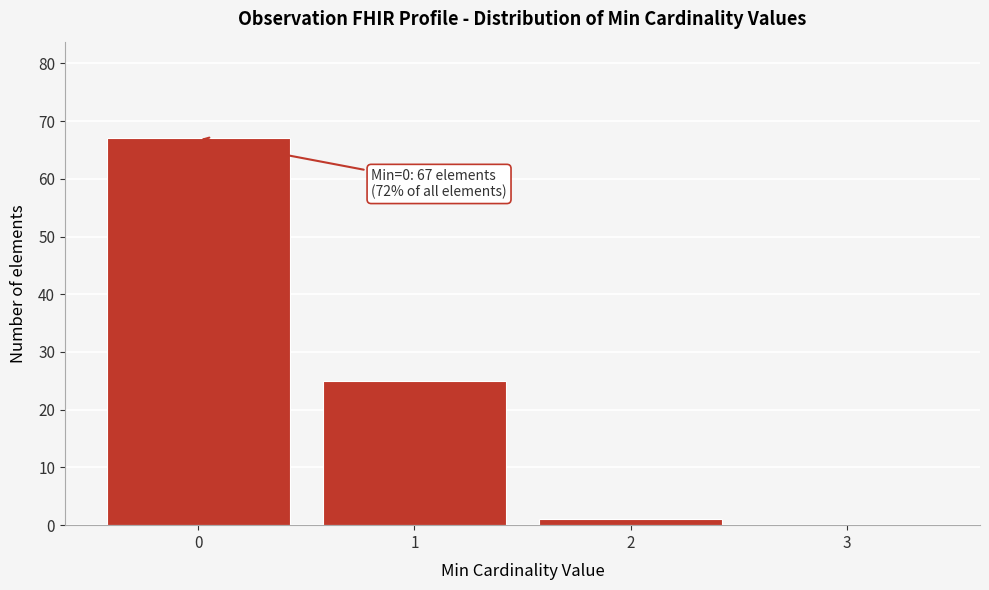

Over which range of the x-axis is the bar tallest?

-0.5 to 0.5